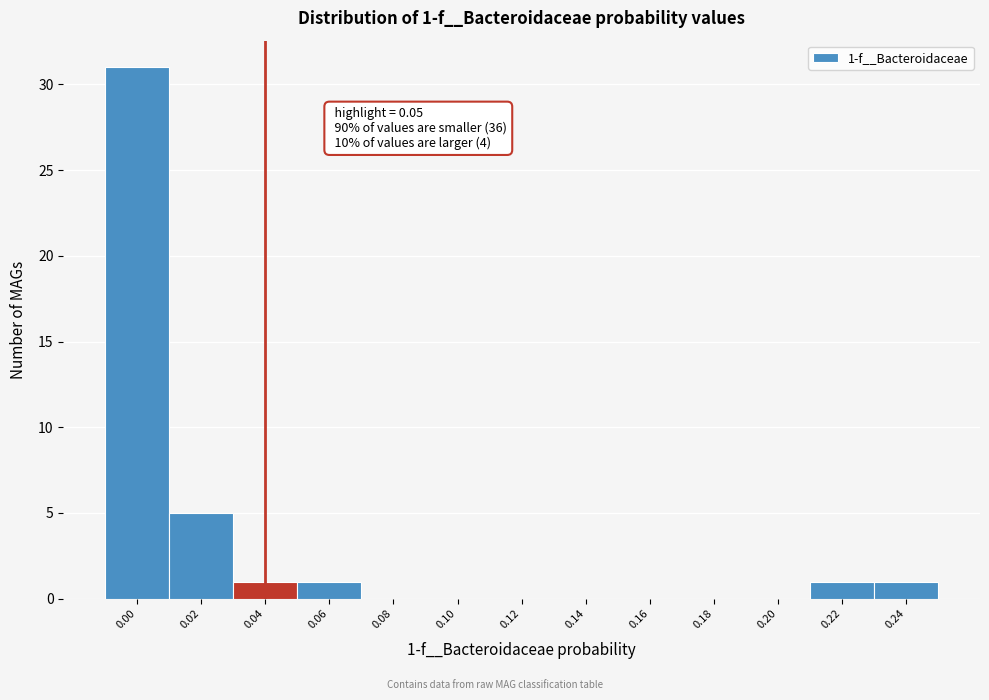

Reading right to left, what are all the values shown in this chart?

0.24=1	0.22=1	0.20=0	0.18=0	0.16=0	0.14=0	0.12=0	0.10=0	0.08=0	0.06=1	0.04=1	0.02=5	0.00=31